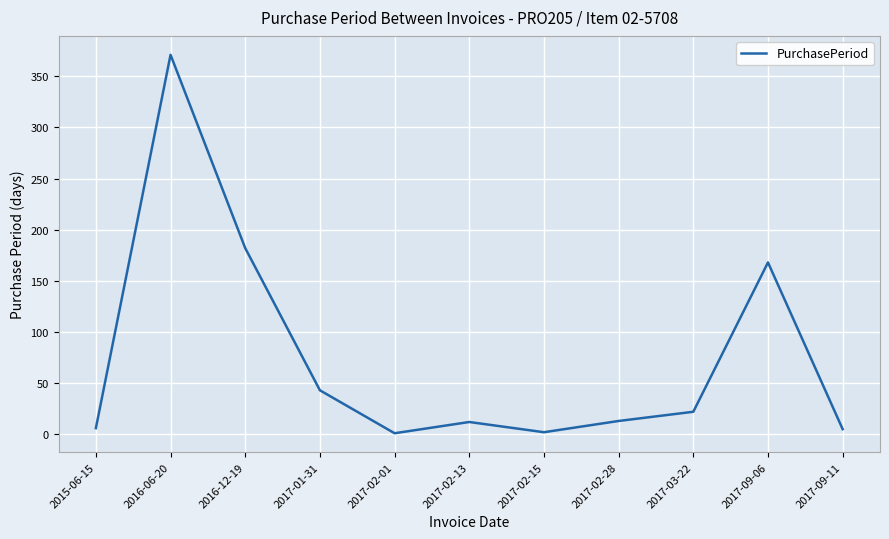

The value at 2016-06-20 is 145. True or false?

False